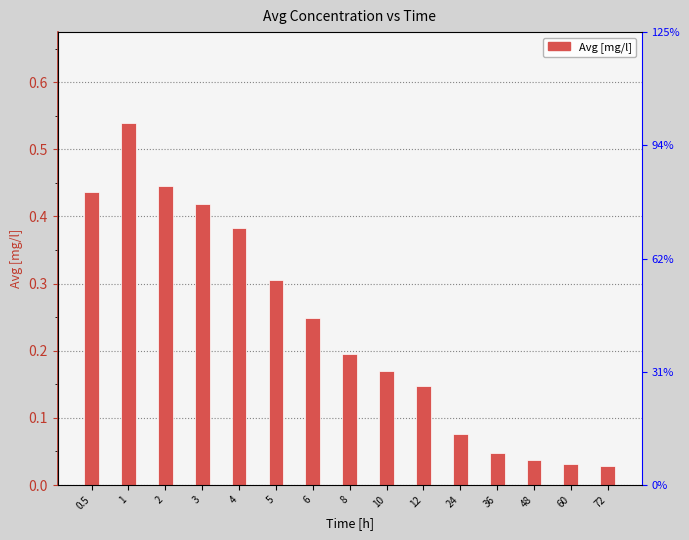

What is the change in value from 1 to 10?

-0.4